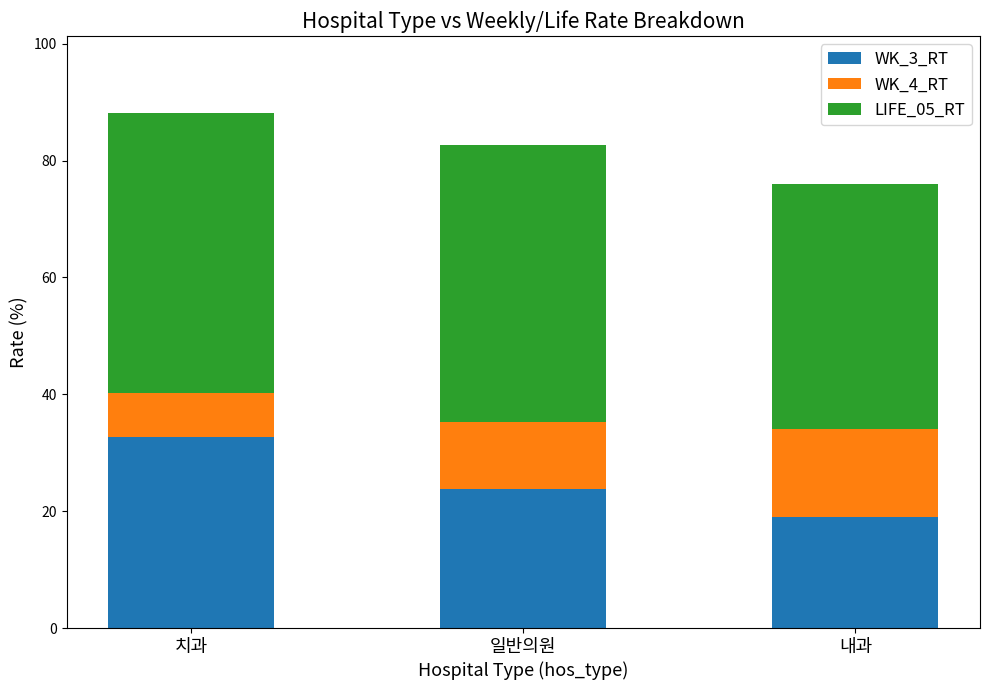

Rank the categories by WK_3_RT value from highest to lowest.

치과, 일반의원, 내과